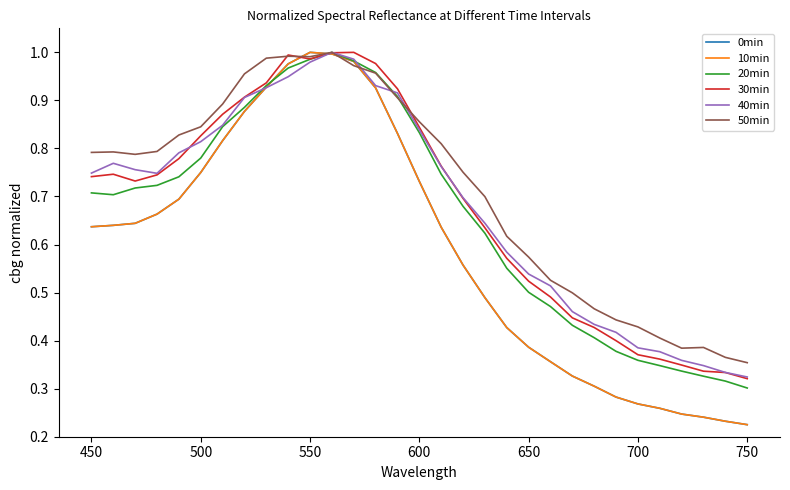

What is the difference between the maximum and minimum values in the 0min series?

0.8